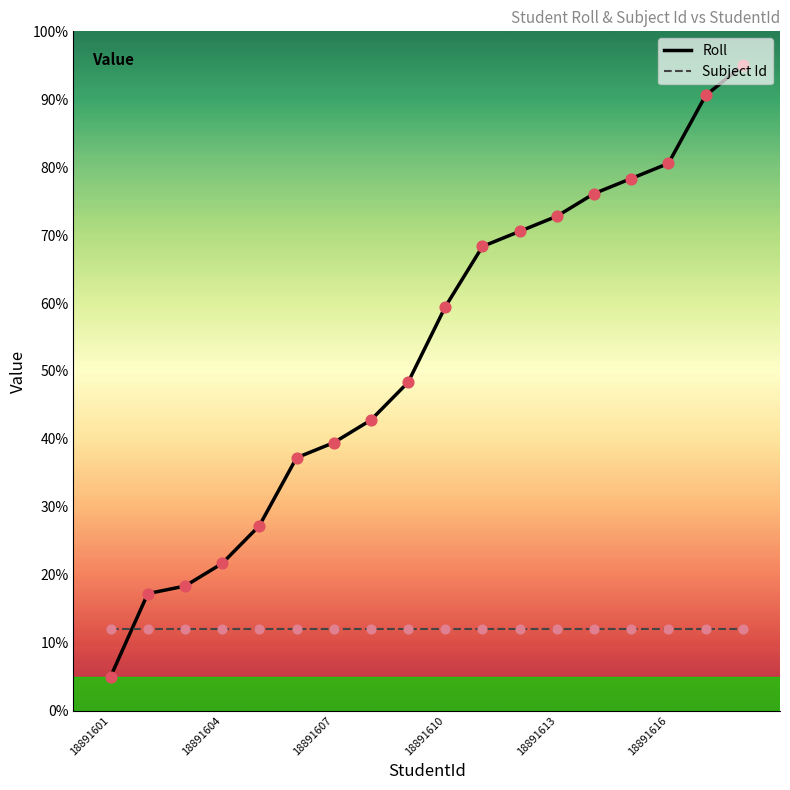

Which series has the largest total across all categories?

Roll